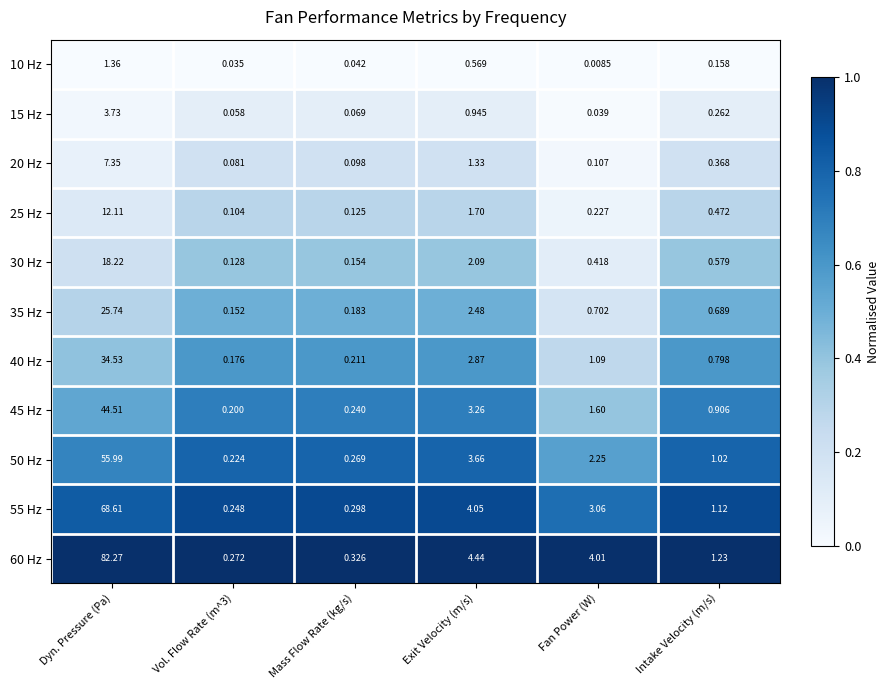

Which label corresponds to the smallest value in the chart?

Fan Power (W)